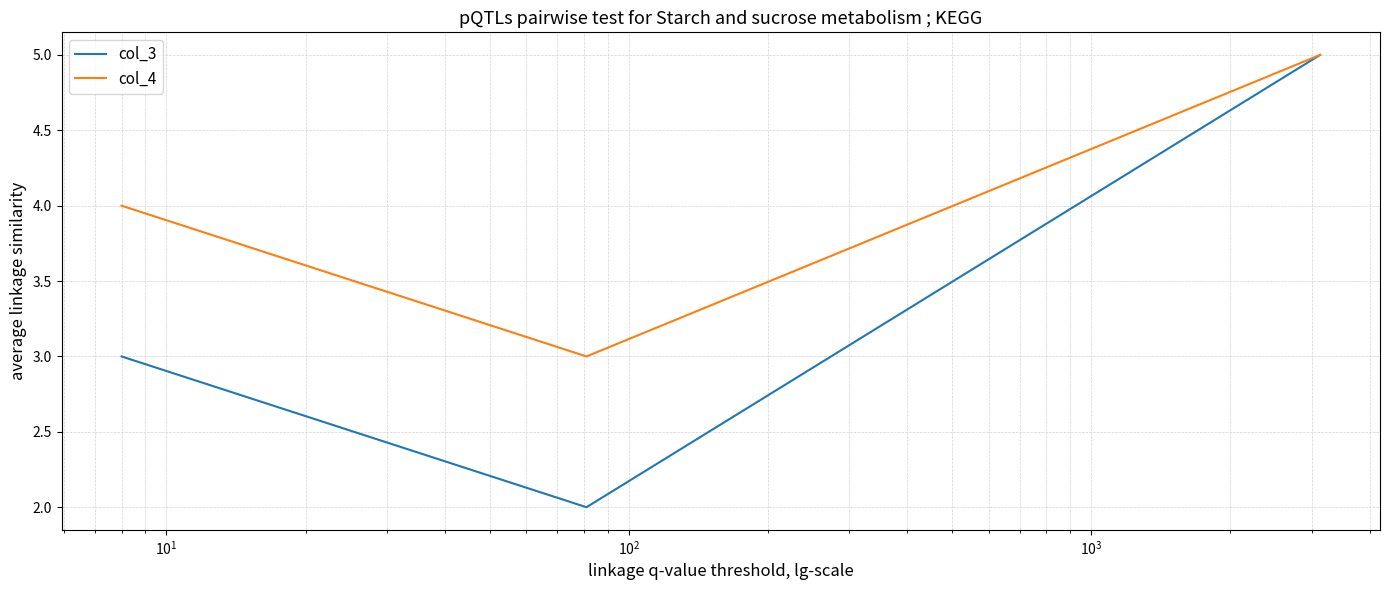

List the series in order of their overall mean, highest first.

col_4, col_3